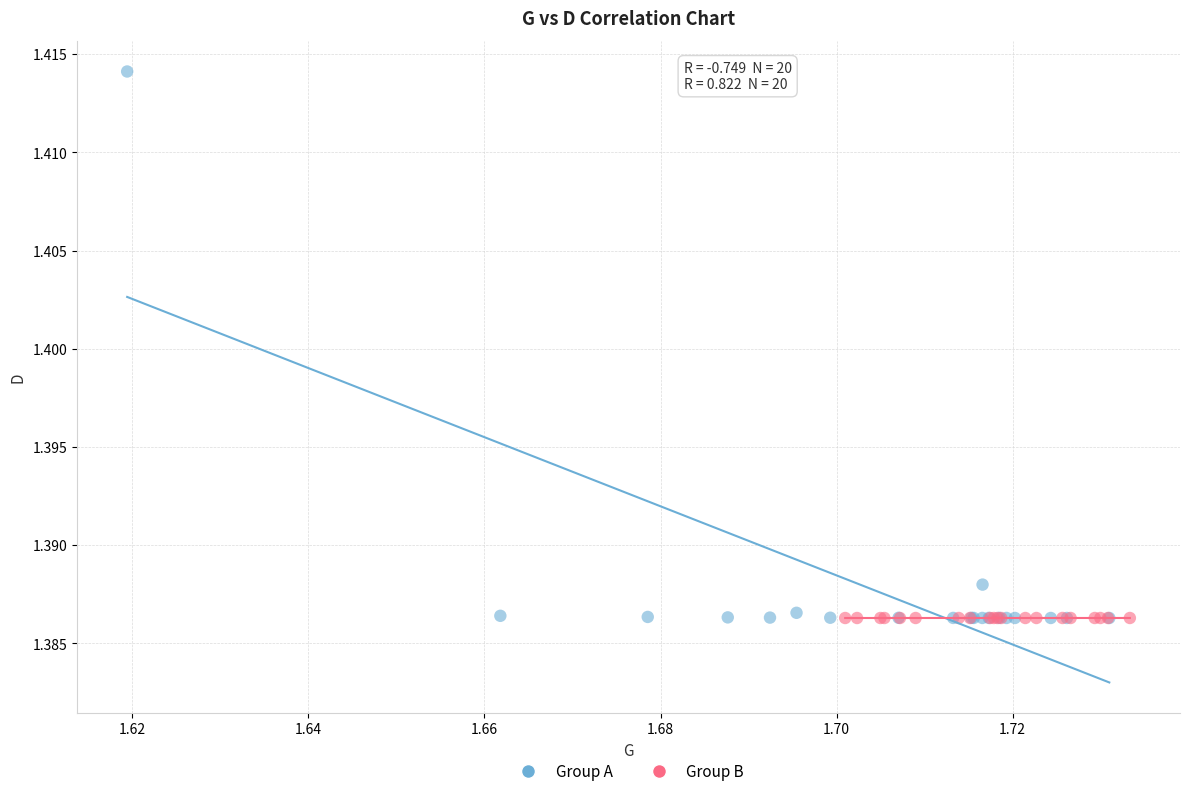

What are all the series names shown in the legend?

Group A, Group B